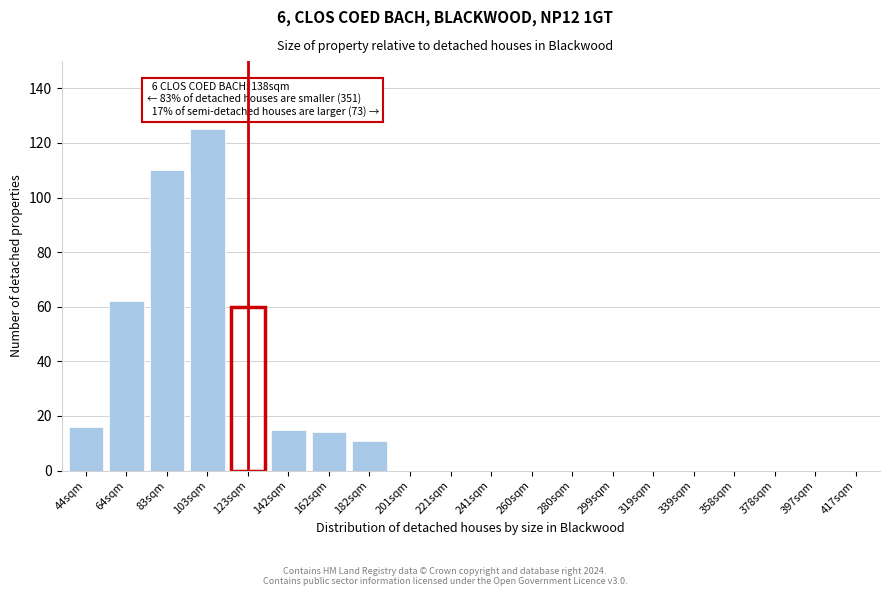

Reading right to left, extract all data points from this chart.

417sqm=0	397sqm=0	378sqm=0	358sqm=0	339sqm=0	319sqm=0	299sqm=0	280sqm=0	260sqm=0	241sqm=0	221sqm=0	201sqm=0	182sqm=11	162sqm=14	142sqm=15	123sqm=60	103sqm=125	83sqm=110	64sqm=62	44sqm=16